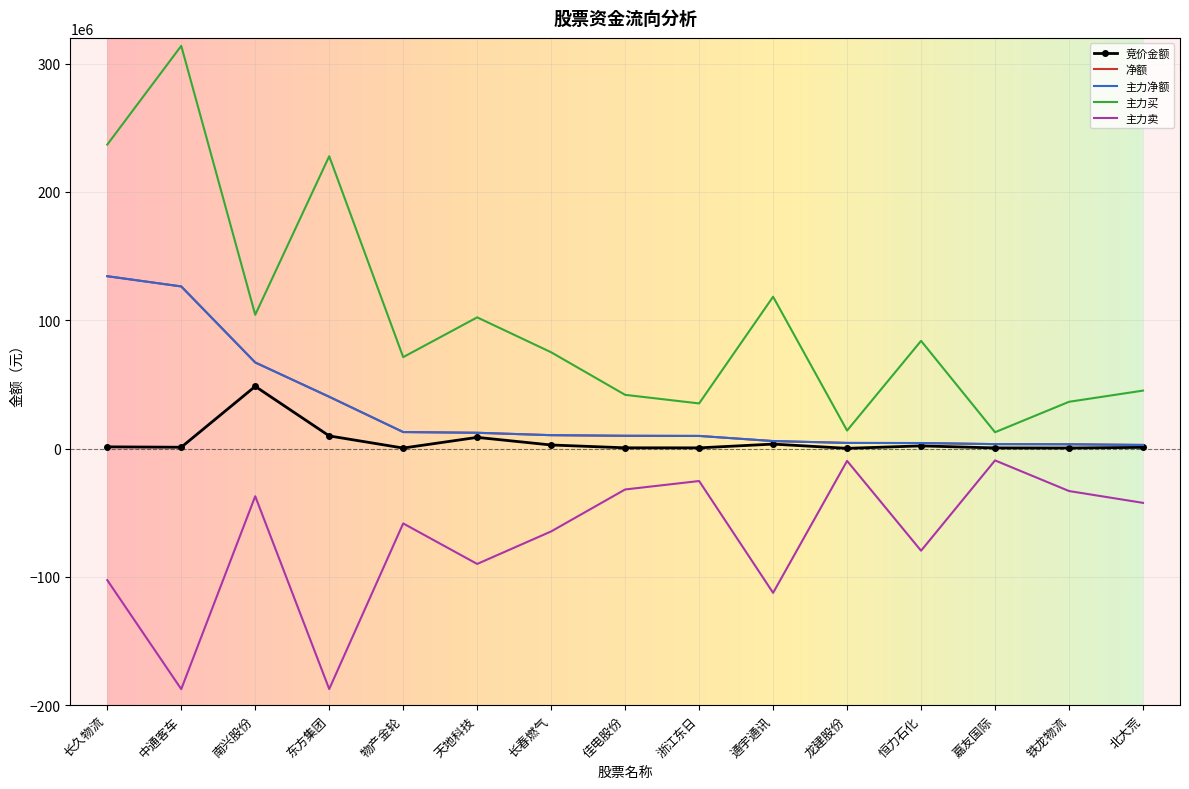

What is the label of the 14th point from the left?

铁龙物流